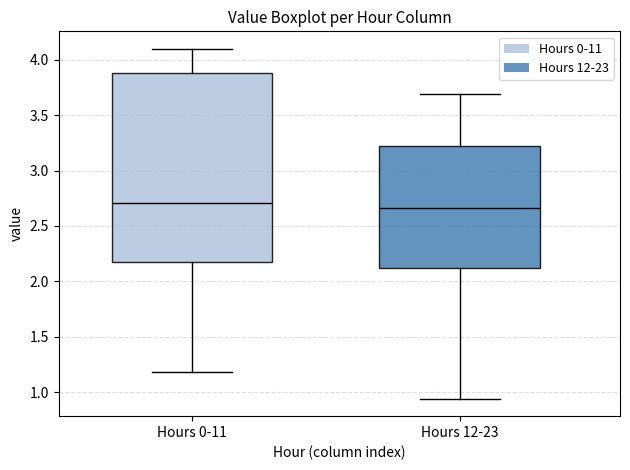

Which box is the tallest, from its lower edge to its upper edge?

Hours 0-11